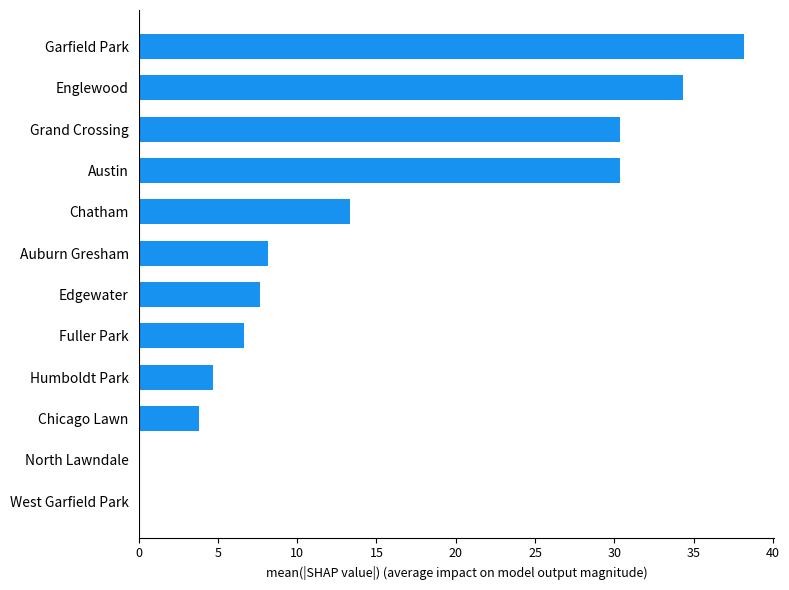

What is the change in value from West Garfield Park to Austin?

+30.3